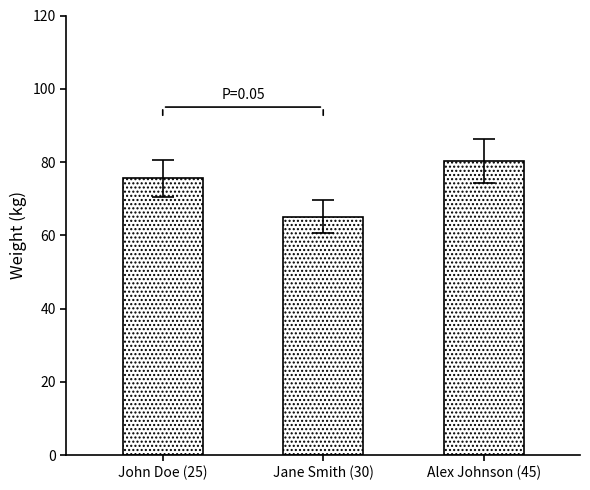

Rank the categories by value from highest to lowest.

Alex Johnson (45), John Doe (25), Jane Smith (30)